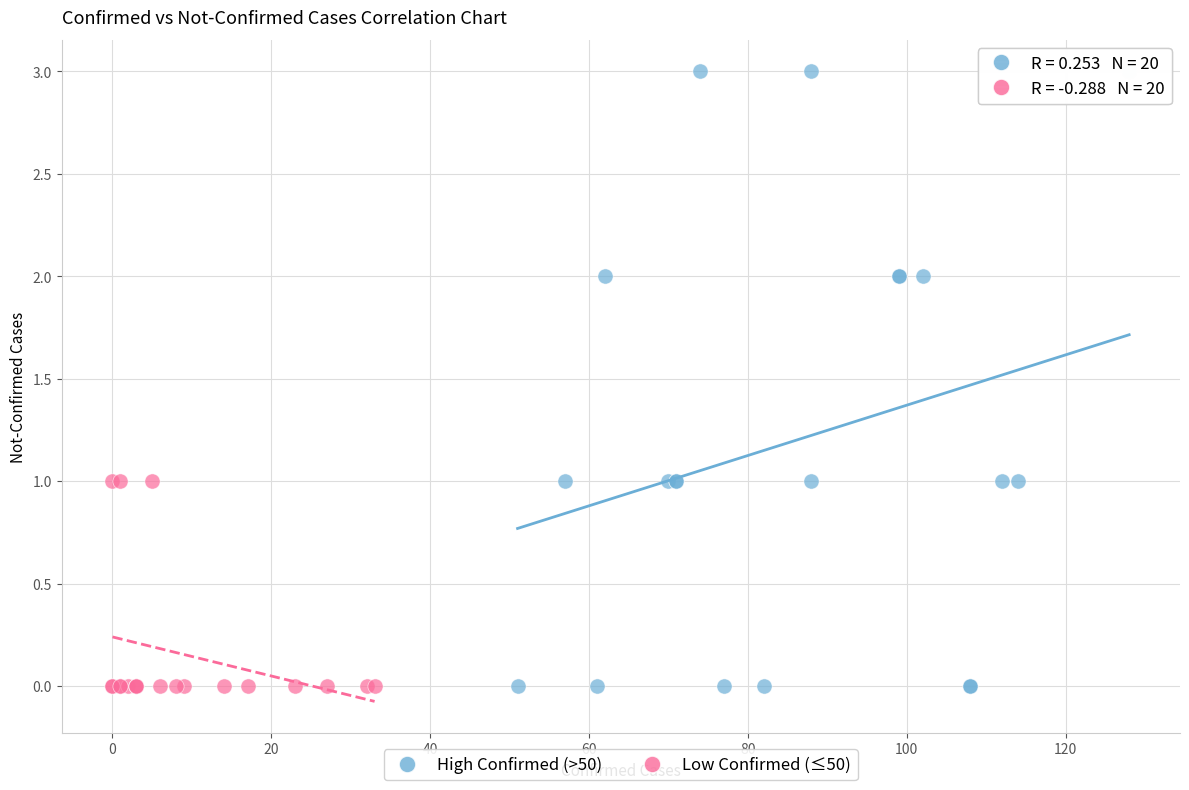

Which series reaches the maximum Y coordinate?

High Confirmed (>50)